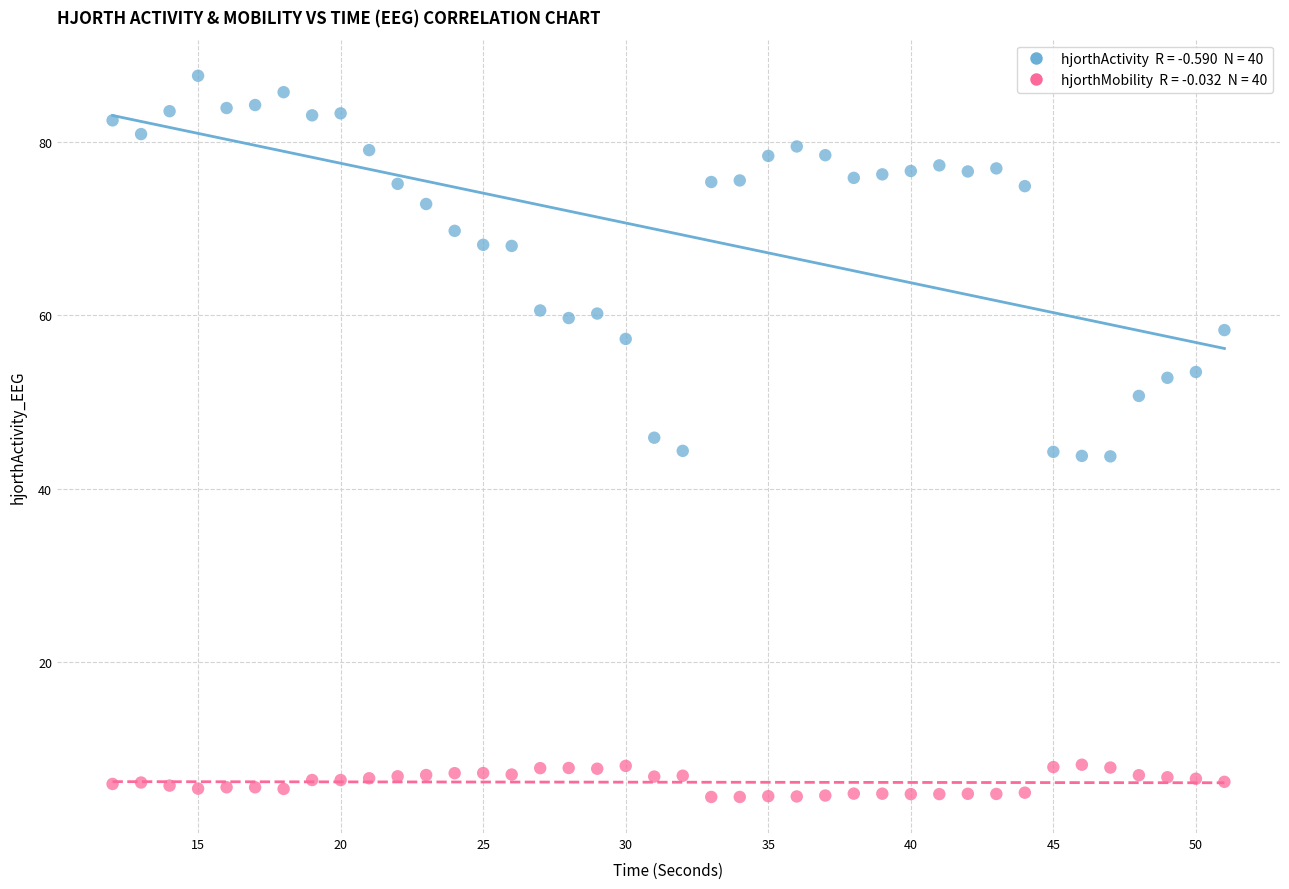

Across all data points, what is the range of X values (max minus min)?

39.0